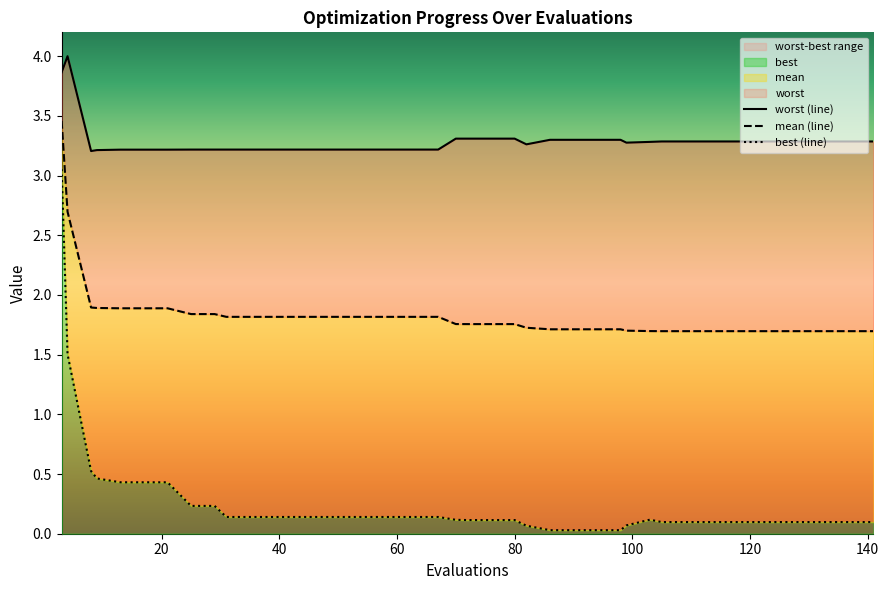

What is the sum of all best values?

10.5